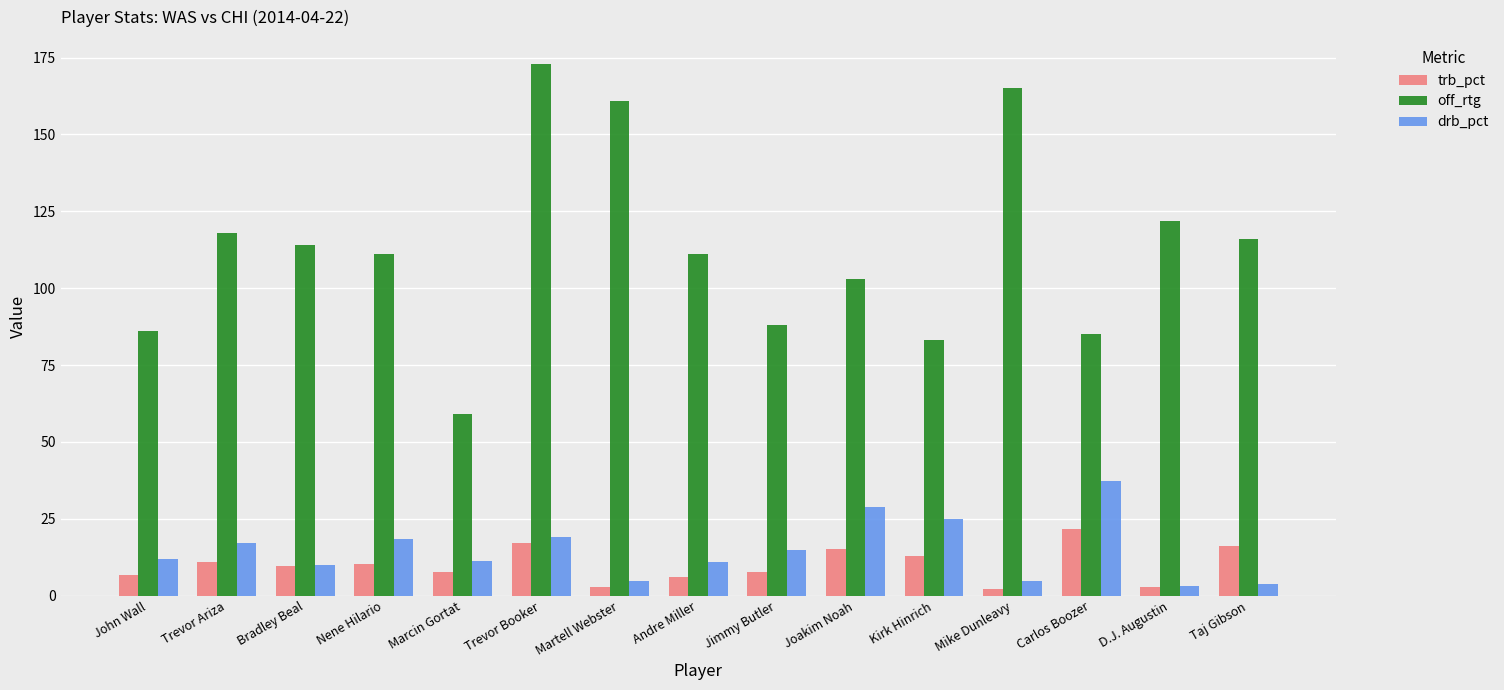

Read the trb_pct value at John Wall.

6.7